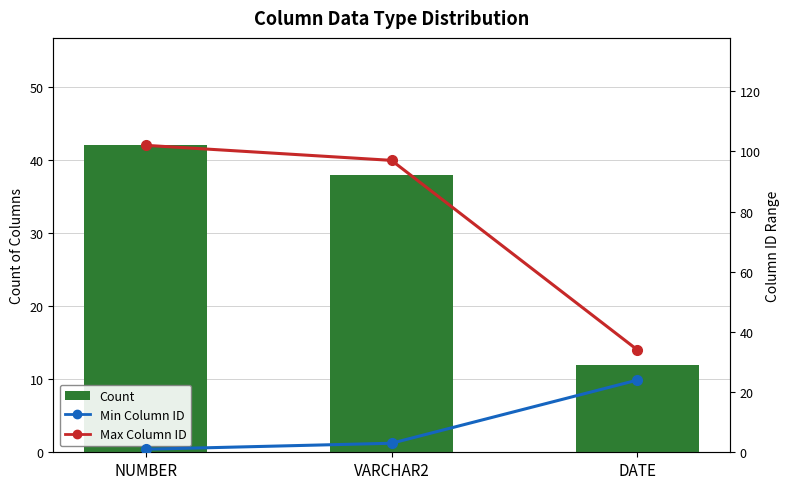

Where is Max Column ID nearest to the value 68?

VARCHAR2